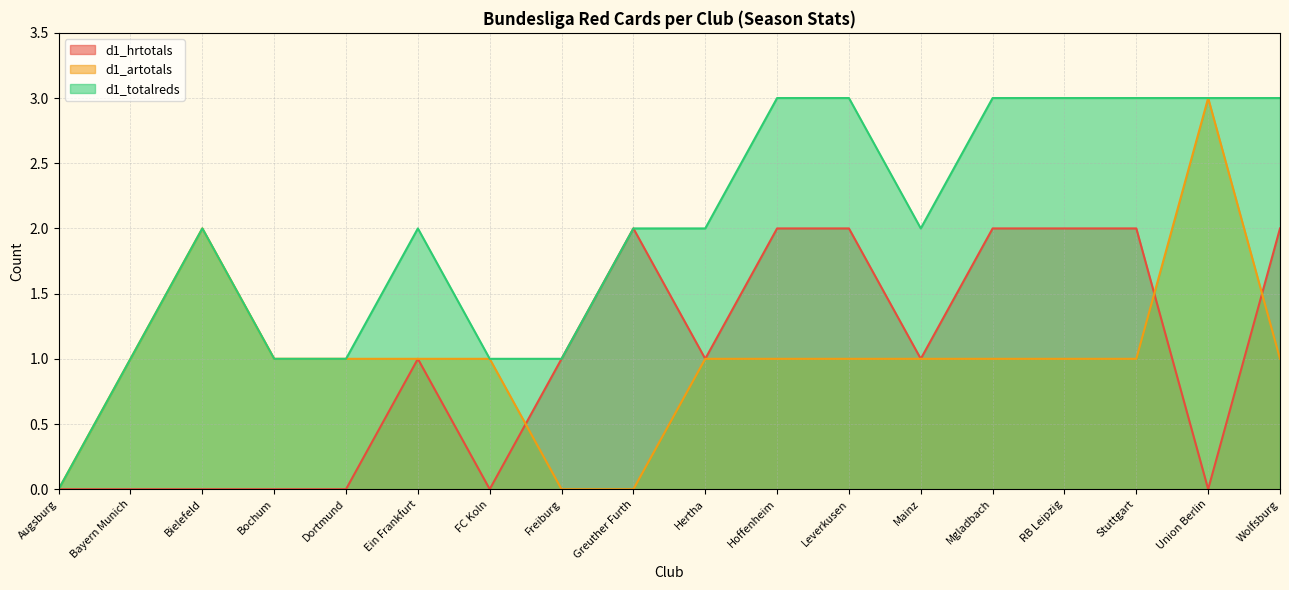

Which category has the highest value in the d1_artotals series?

Union Berlin